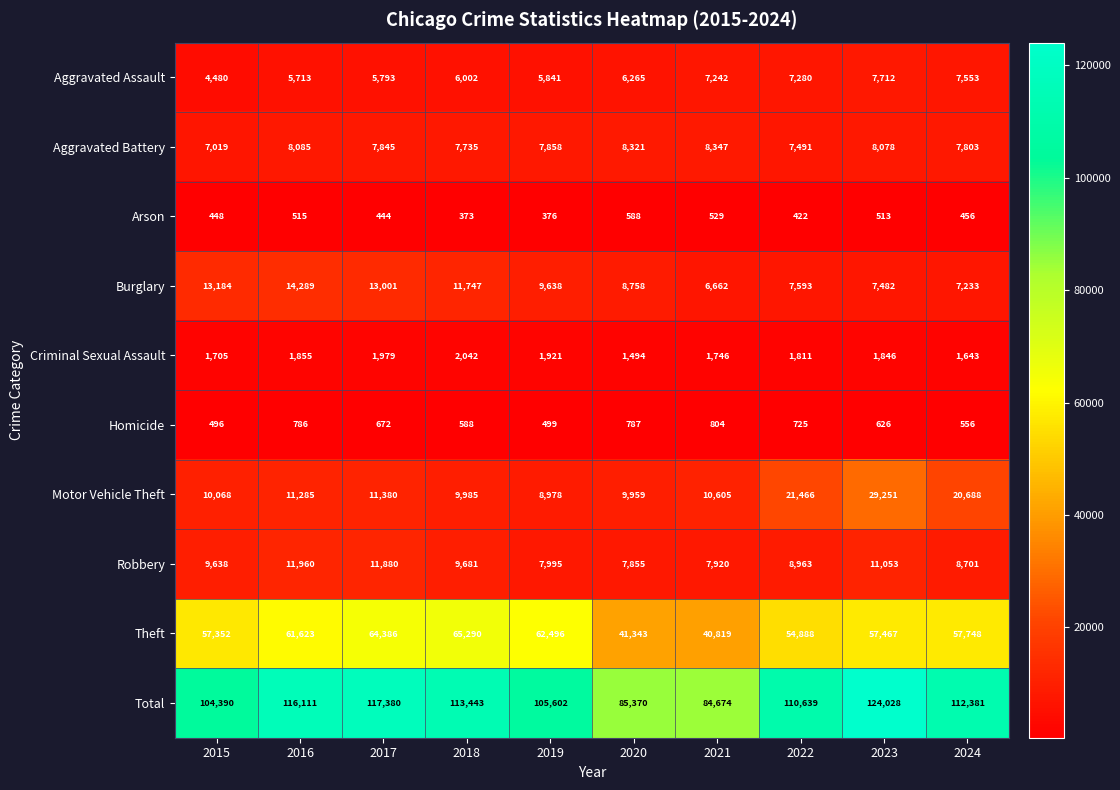

What is the average value of the Homicide series?

654